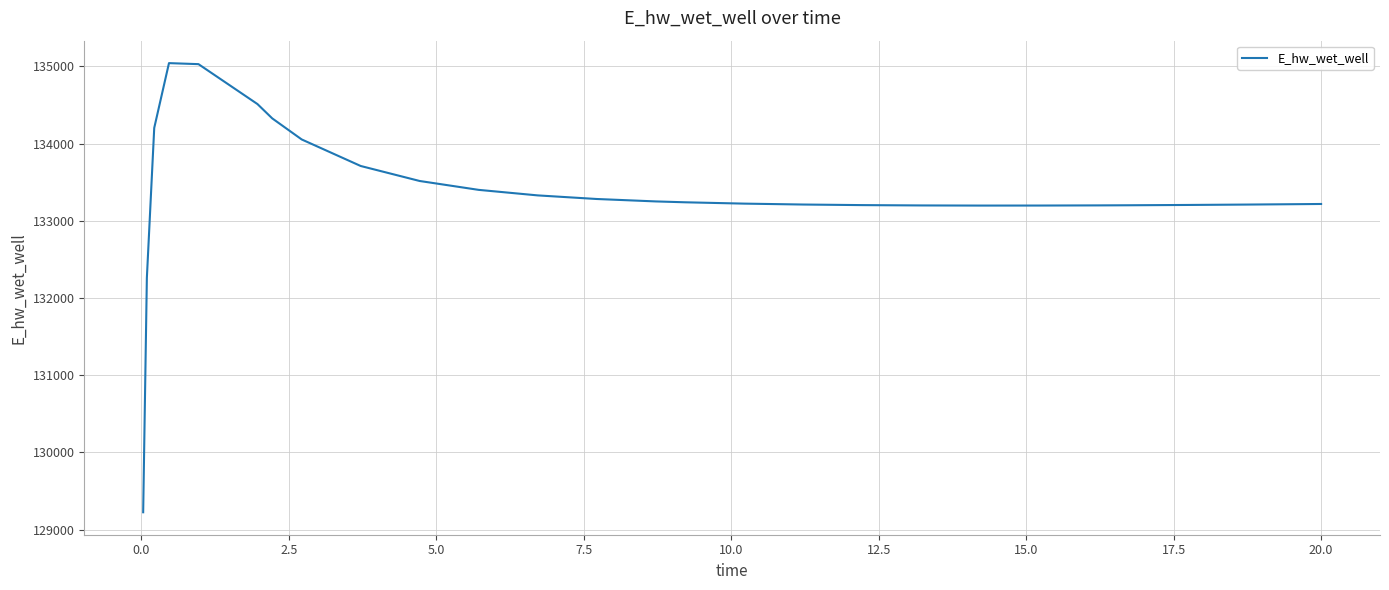

What is the maximum value shown in the chart?

135041.3